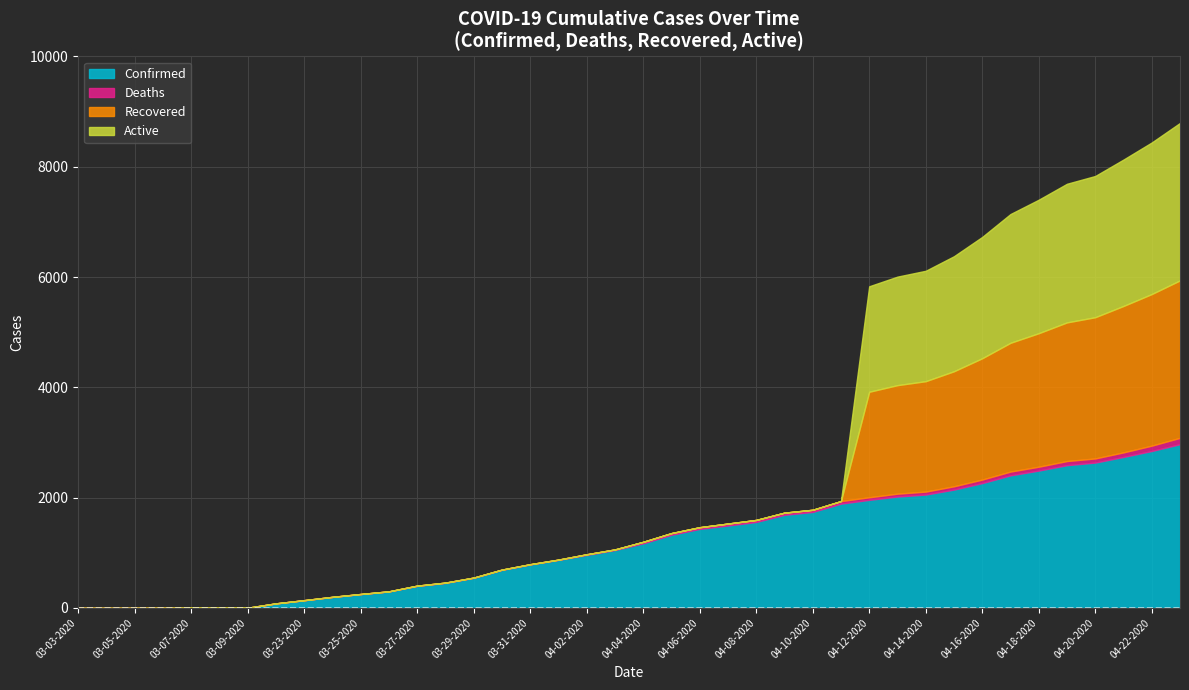

At which category is the sum across all series the highest?

04-23-2020